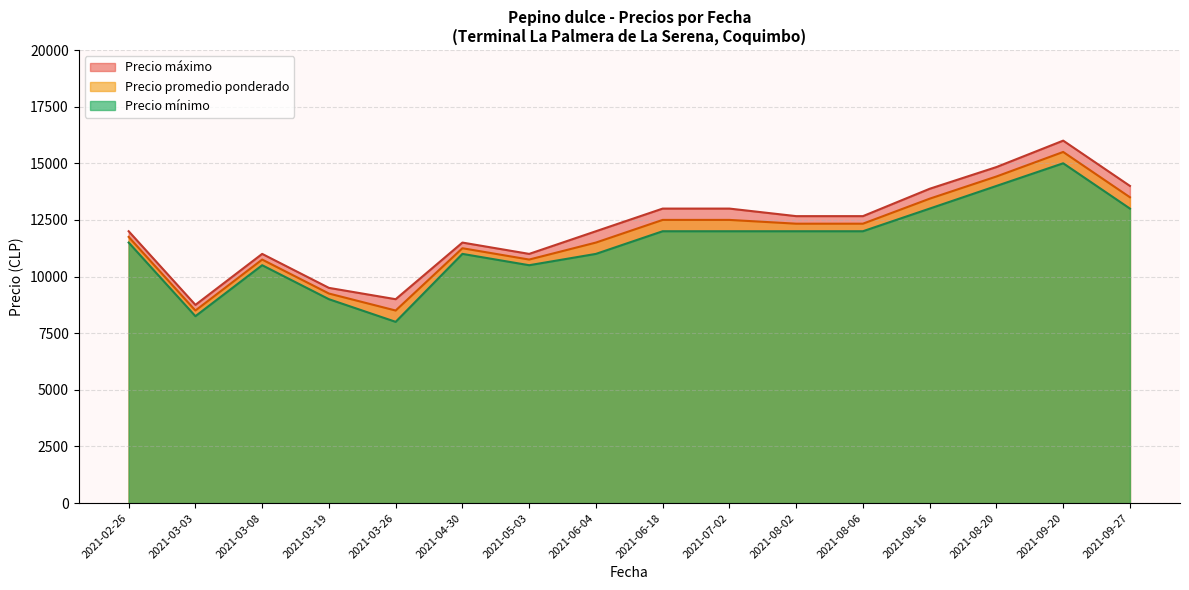

At which category is the sum across all series the highest?

2021-09-20